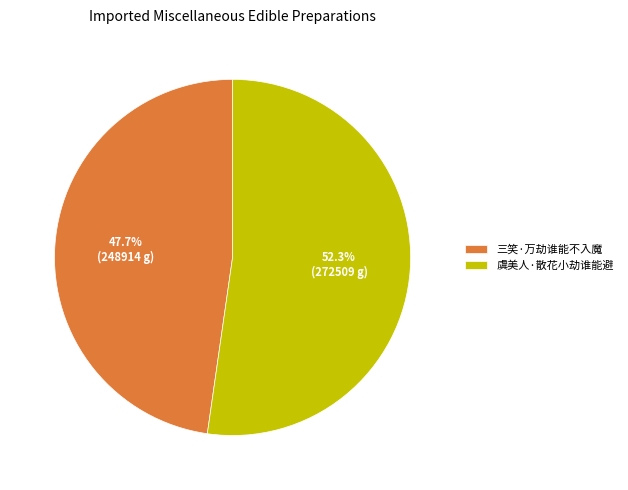

How many slices are in this pie chart?

2